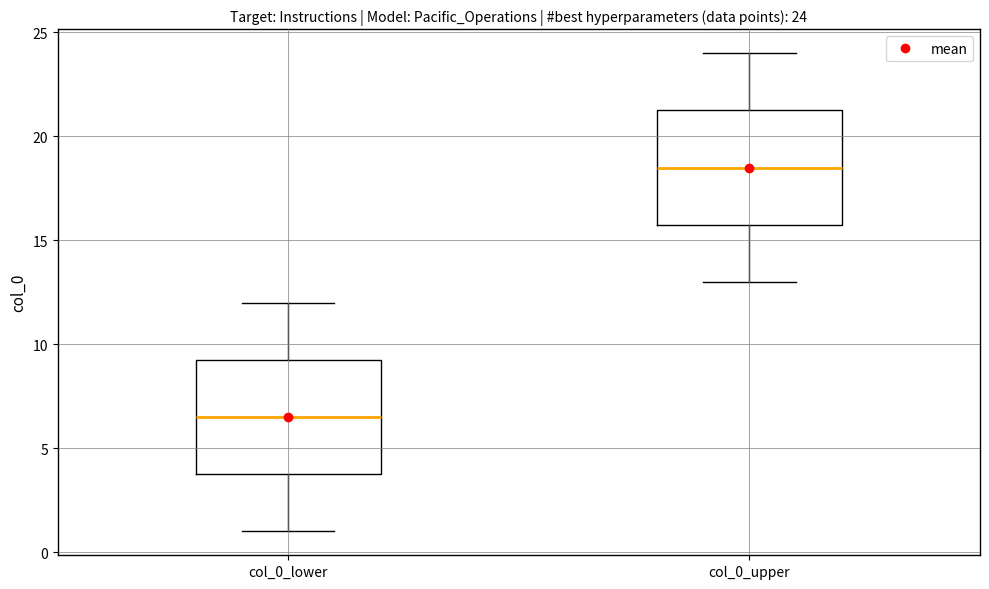

Which box has the highest median line?

col_0_upper